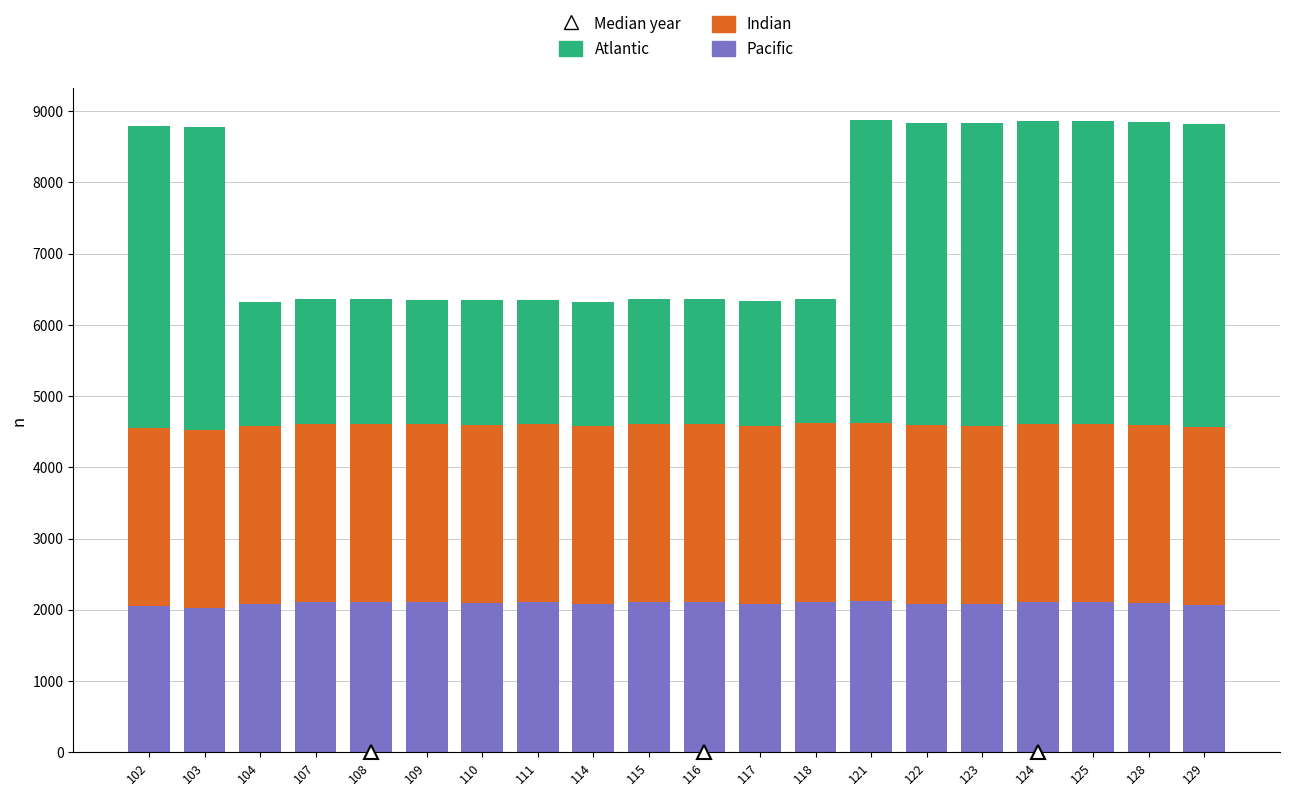

What is the average value of the Pacific series?

2093.0